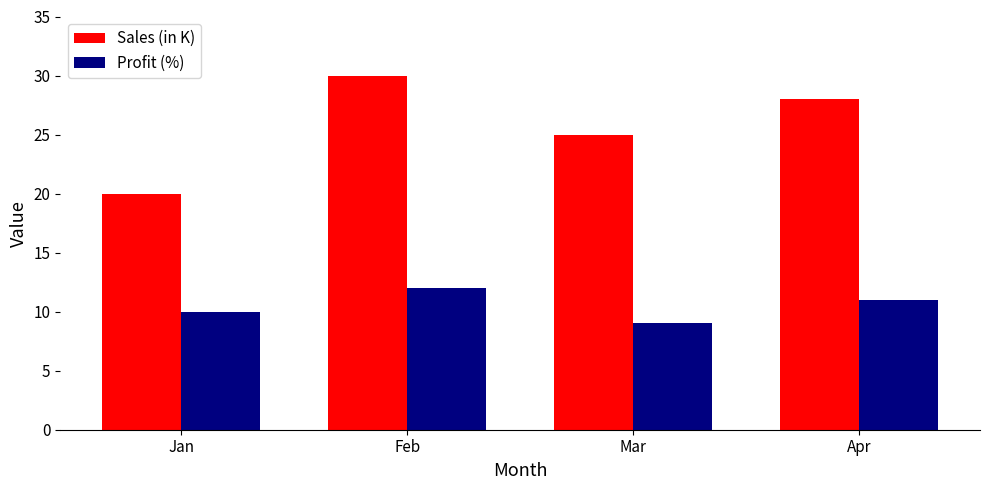

Which series has the largest range (max minus min)?

Sales (in K)